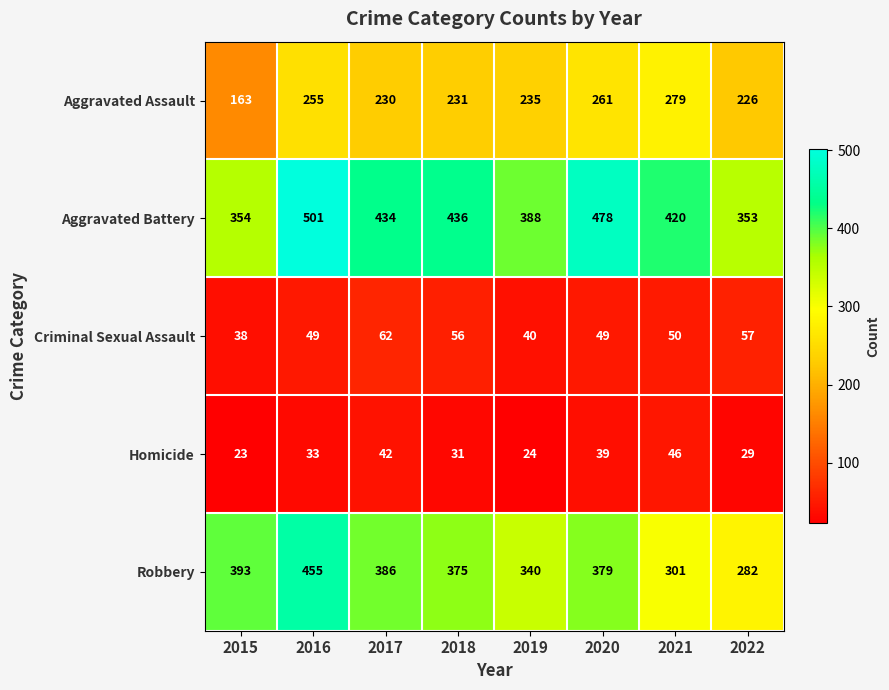

What is the total value across all series at 2021?

1096